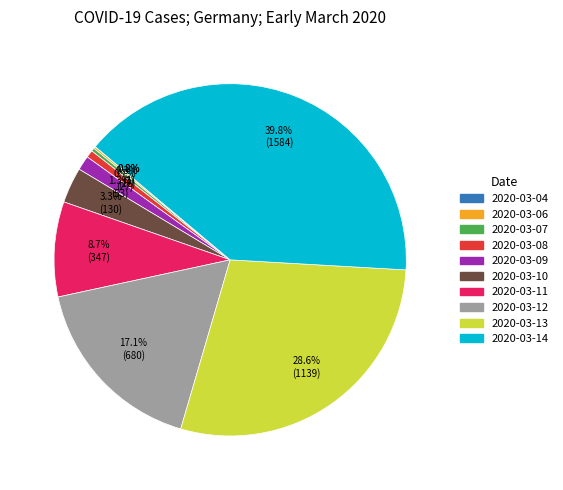

Between 2020-03-12 and 2020-03-08, which is larger?

2020-03-12